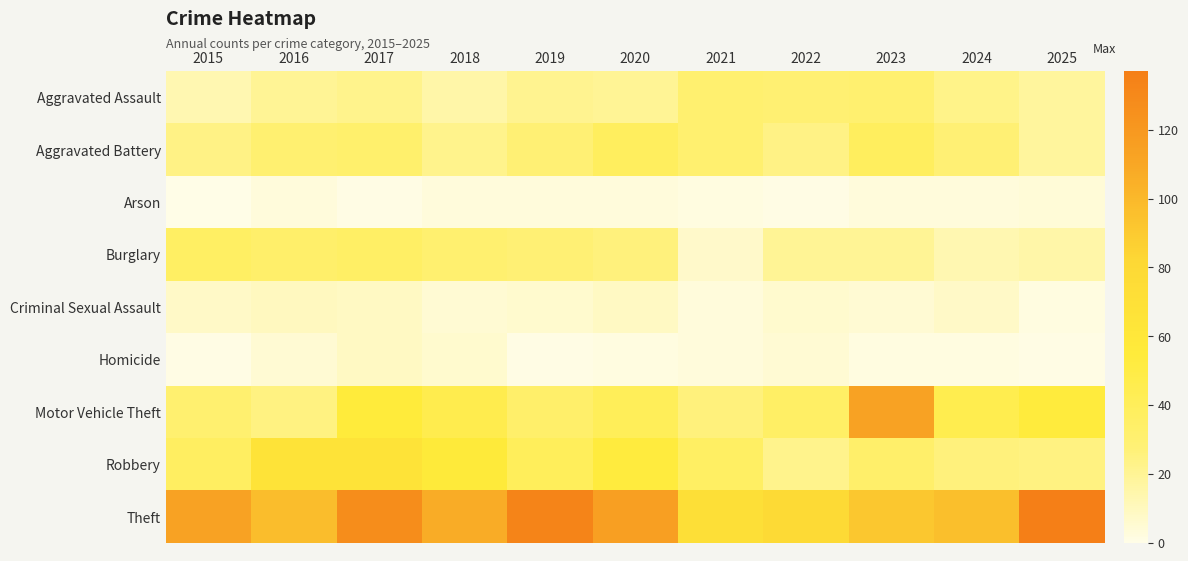

Reading right to left, list all the values displayed in this chart.

Aggravated Assault: 2025=18	2024=23	2023=31	2022=29	2021=31	2020=20	2019=21	2018=15	2017=22	2016=20	2015=13
Aggravated Battery: 2025=18	2024=28	2023=38	2022=24	2021=31	2020=38	2019=28	2018=22	2017=32	2016=30	2015=24
Arson: 2025=4	2024=3	2023=3	2022=1	2021=2	2020=3	2019=3	2018=3	2017=1	2016=3	2015=0
Burglary: 2025=15	2024=13	2023=20	2022=20	2021=7	2020=26	2019=28	2018=31	2017=35	2016=33	2015=36
Criminal Sexual Assault: 2025=2	2024=8	2023=5	2022=6	2021=3	2020=9	2019=6	2018=5	2017=9	2016=10	2015=8
Homicide: 2025=1	2024=2	2023=2	2022=5	2021=3	2020=2	2019=1	2018=6	2017=9	2016=5	2015=1
Motor Vehicle Theft: 2025=54	2024=45	2023=113	2022=35	2021=26	2020=41	2019=33	2018=46	2017=55	2016=25	2015=31
Robbery: 2025=25	2024=26	2023=33	2022=22	2021=36	2020=53	2019=40	2018=56	2017=65	2016=65	2015=37
Theft: 2025=137	2024=96	2023=92	2022=79	2021=72	2020=115	2019=133	2018=107	2017=127	2016=97	2015=113